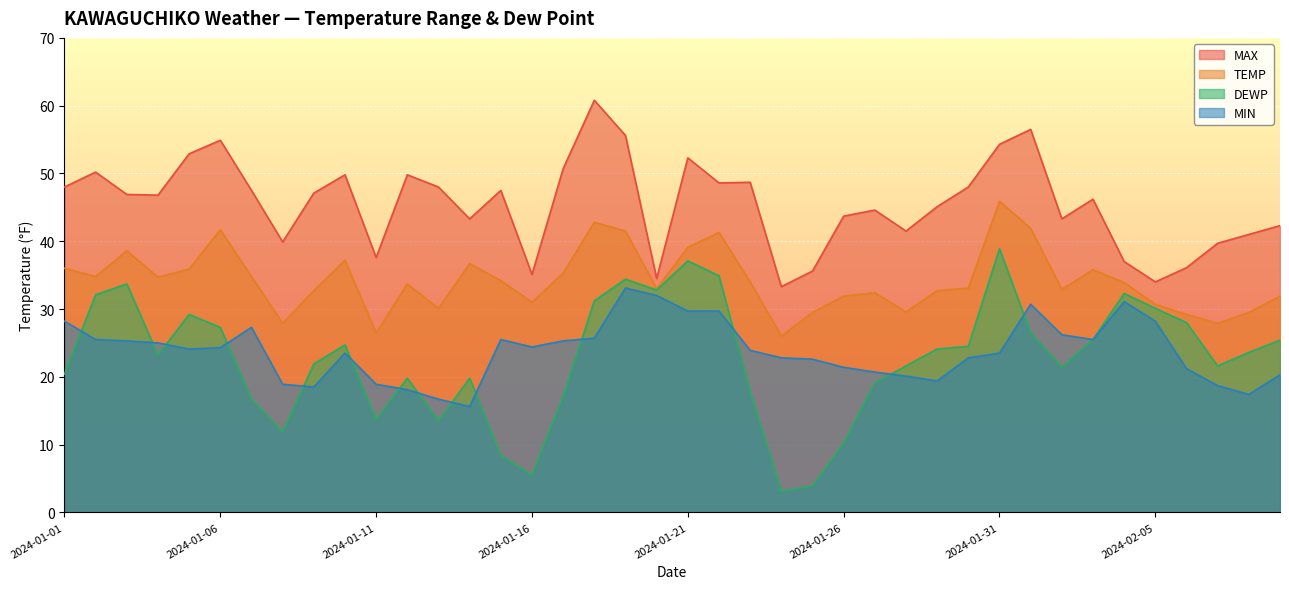

True or false: MAX and MIN cross at least once.

False